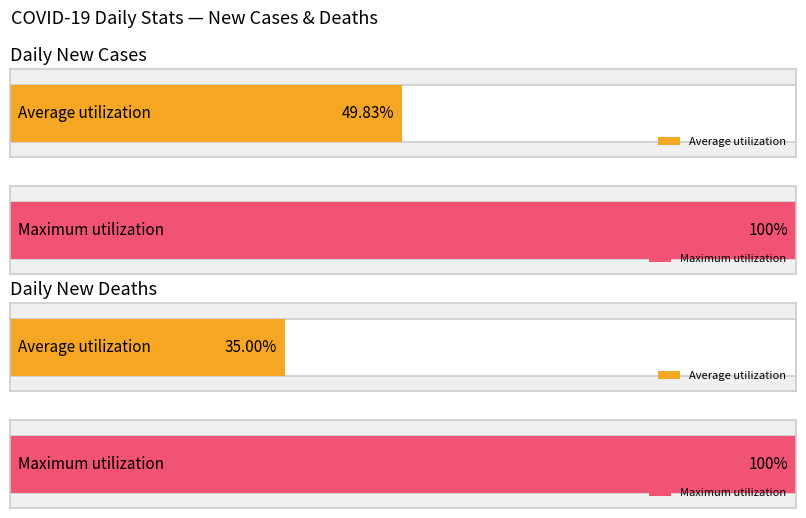

List the series in order of their overall mean, lowest first.

New_death, New